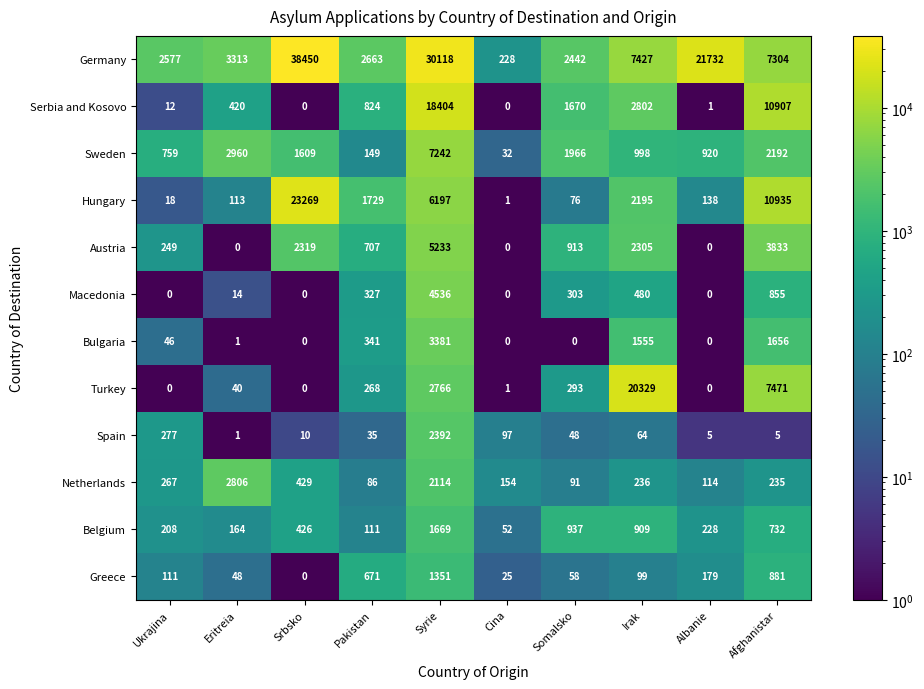

What is the difference between the Spain values at Pakistan and Irak?

29